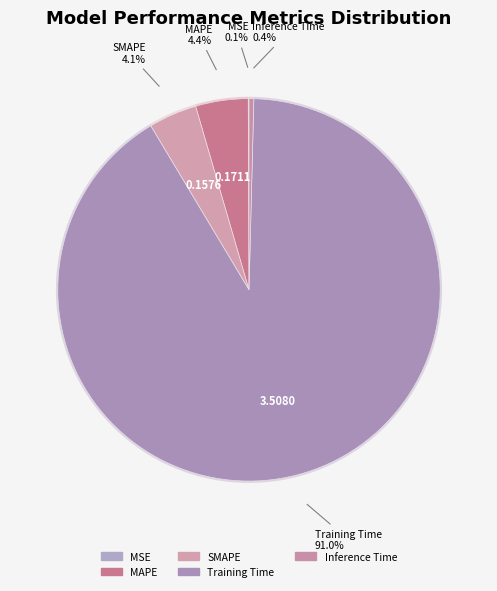

How many segments does this pie chart have?

5